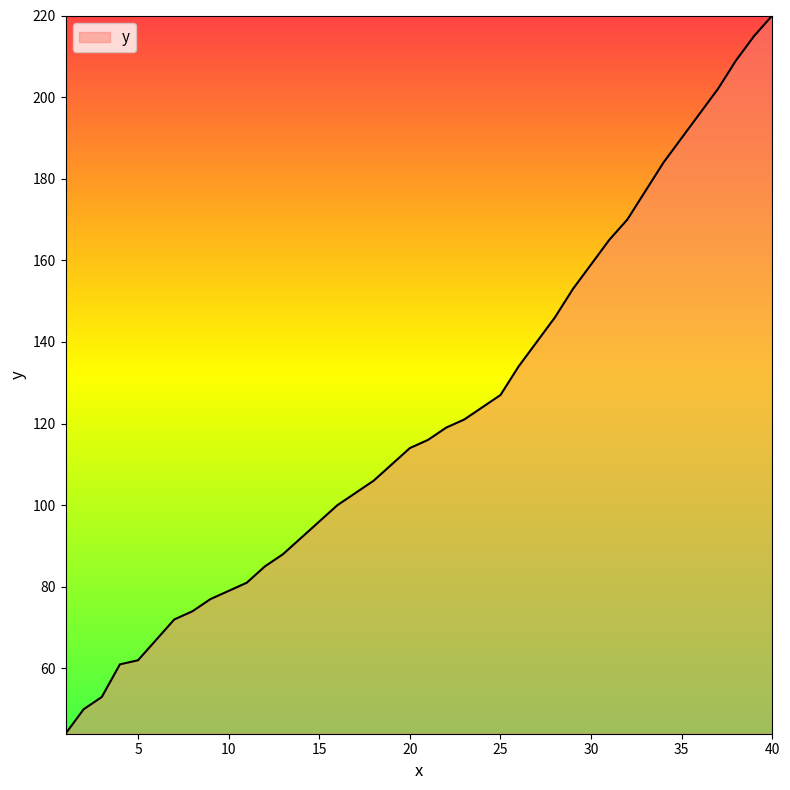

What is the maximum value shown in the chart?

220